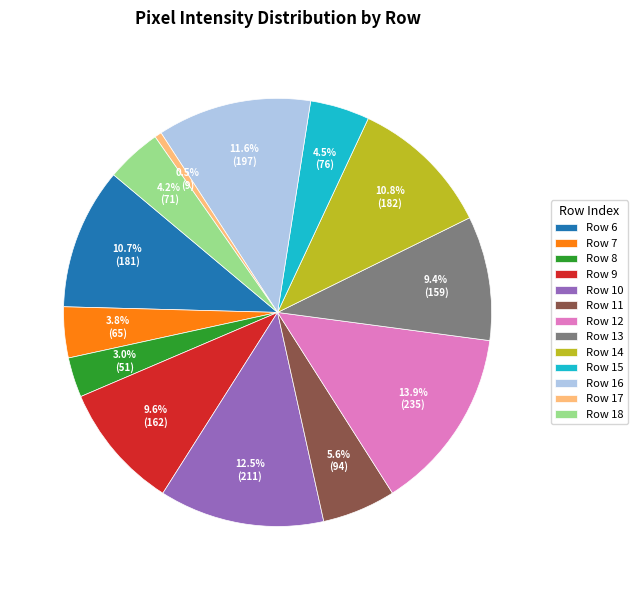

What is the smallest slice in the pie chart?

Row 17